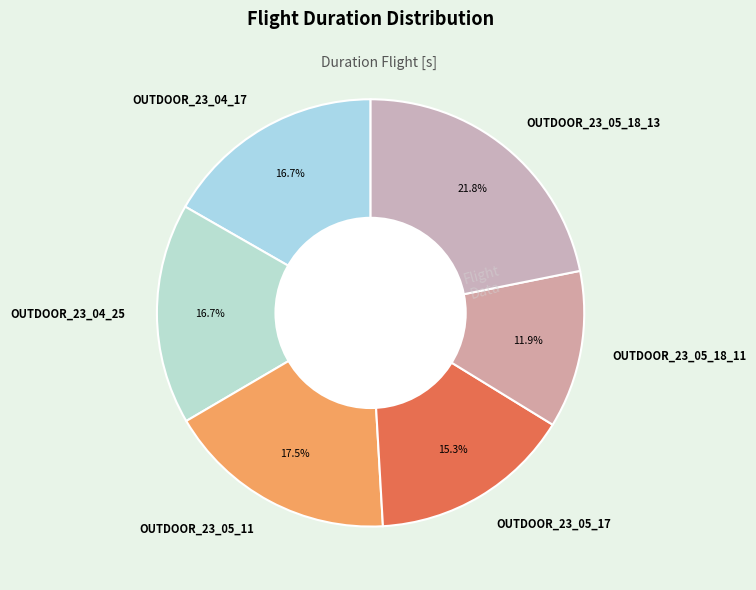

Which has a higher value, OUTDOOR_23_05_11 or OUTDOOR_23_05_18_13?

OUTDOOR_23_05_18_13